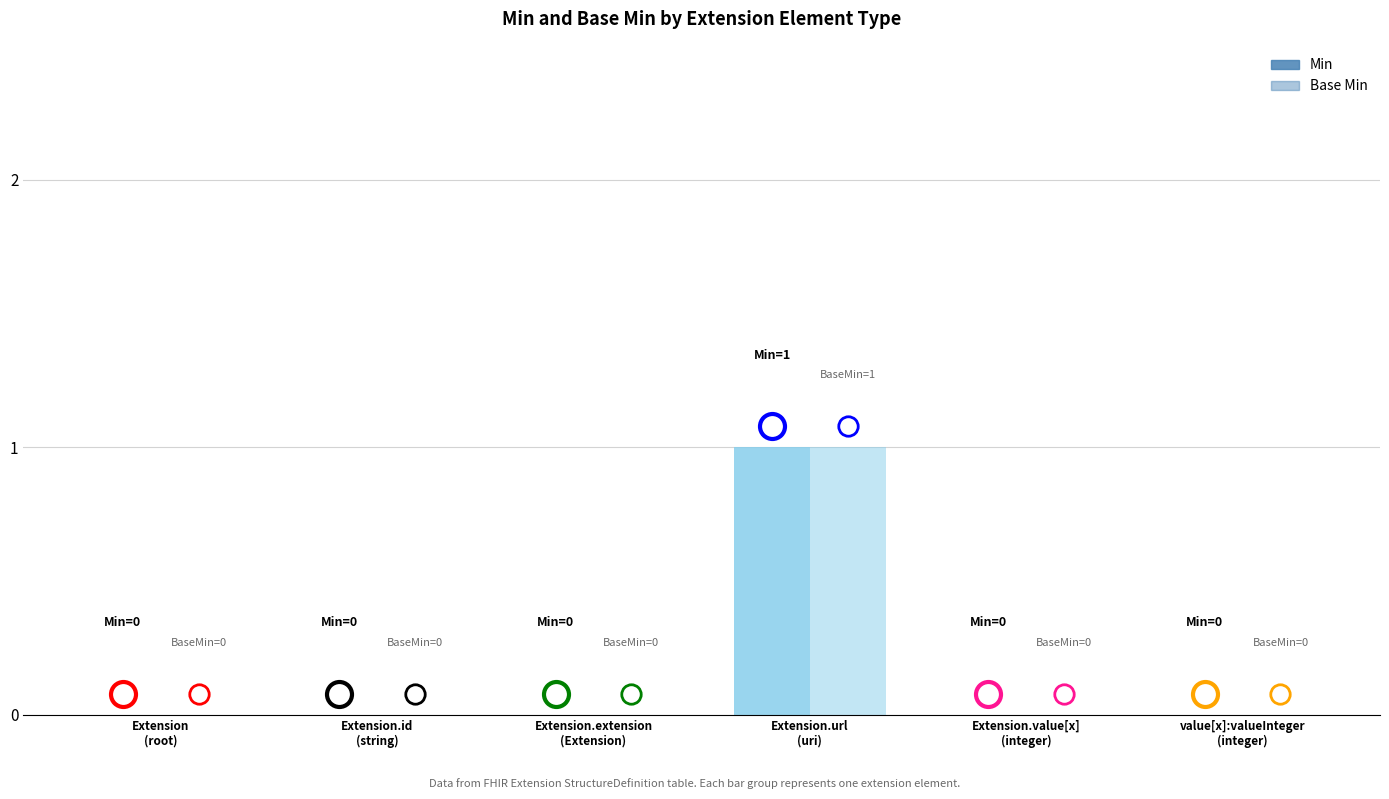

How many Min values are between 0 and 1?

6